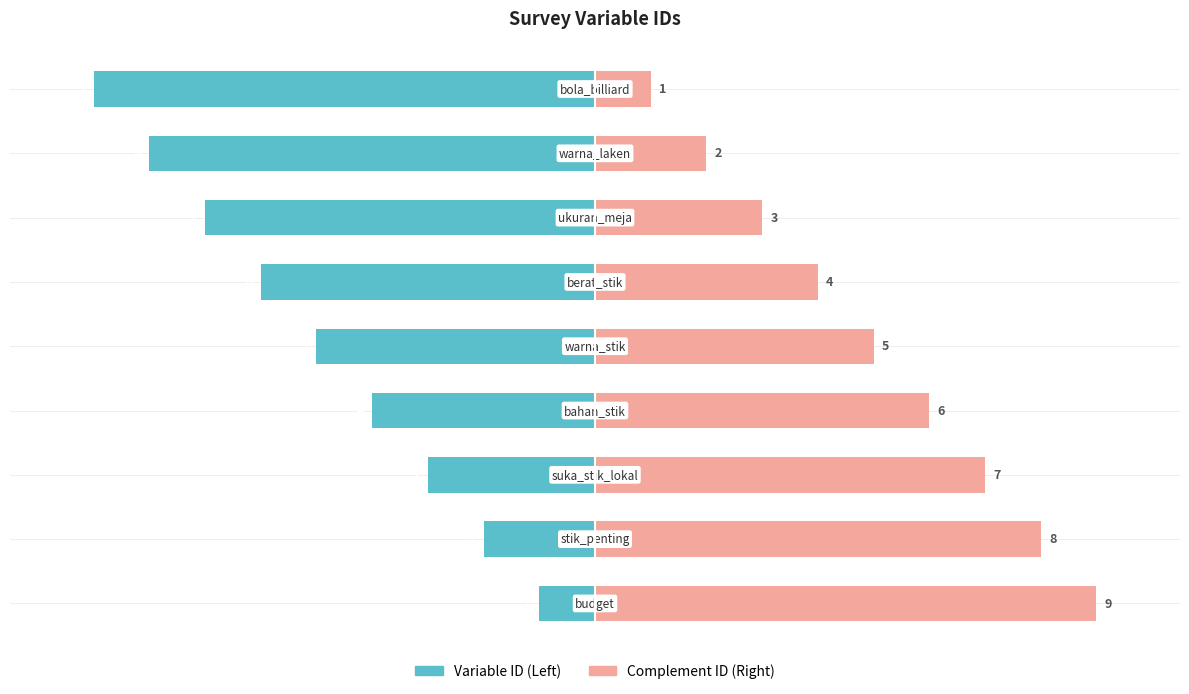

What is the value of the Variable ID (Left) bar at the 3rd from the left?

-3